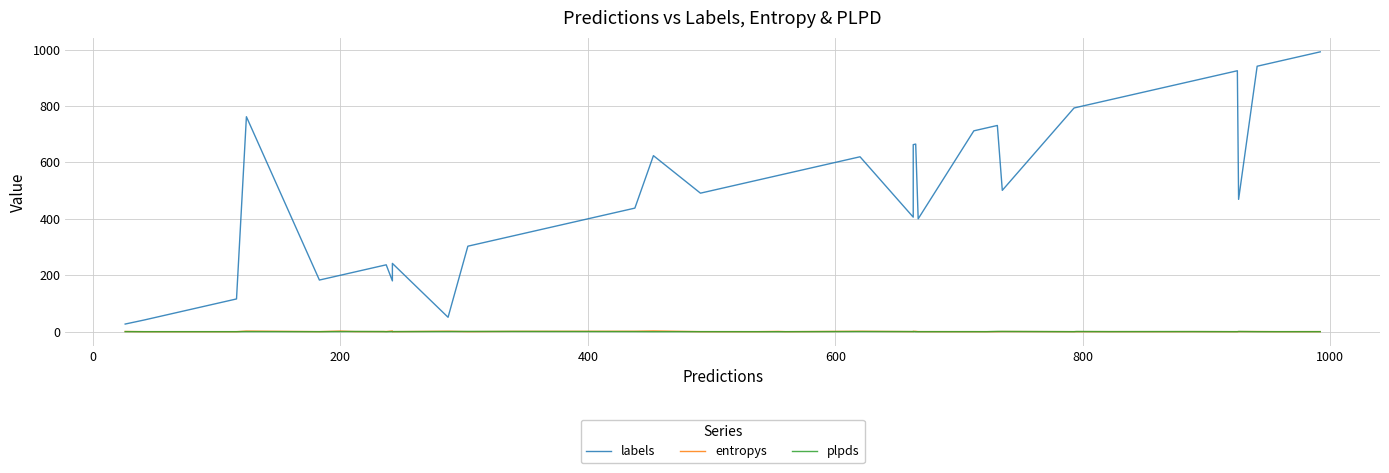

True or false: plpds and entropys cross at least once.

True